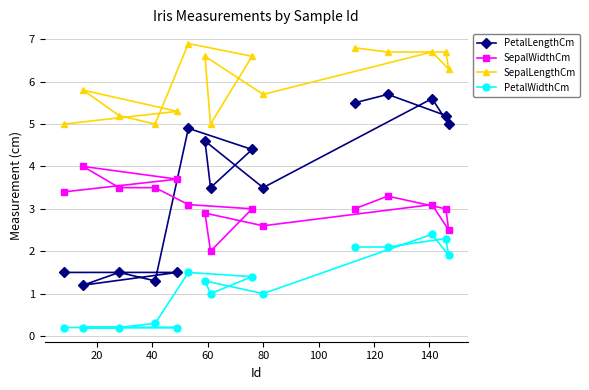

Which series has the largest total across all categories?

SepalLengthCm